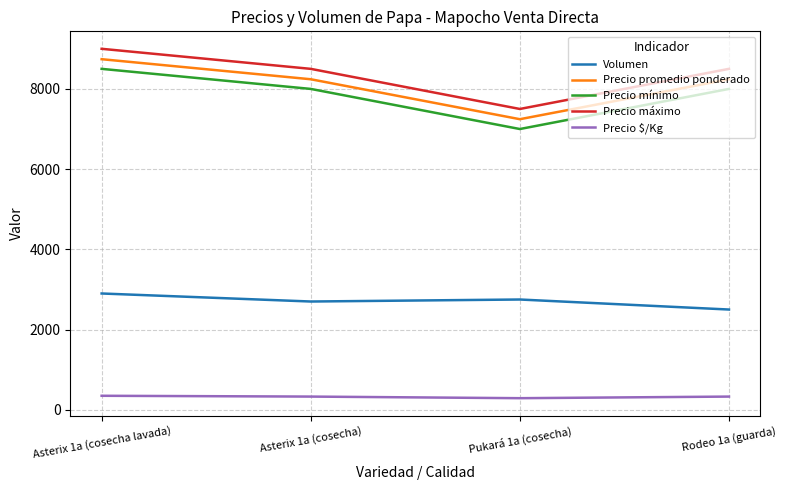

What is the total value across all series at Rodeo 1a (guarda)?

27570